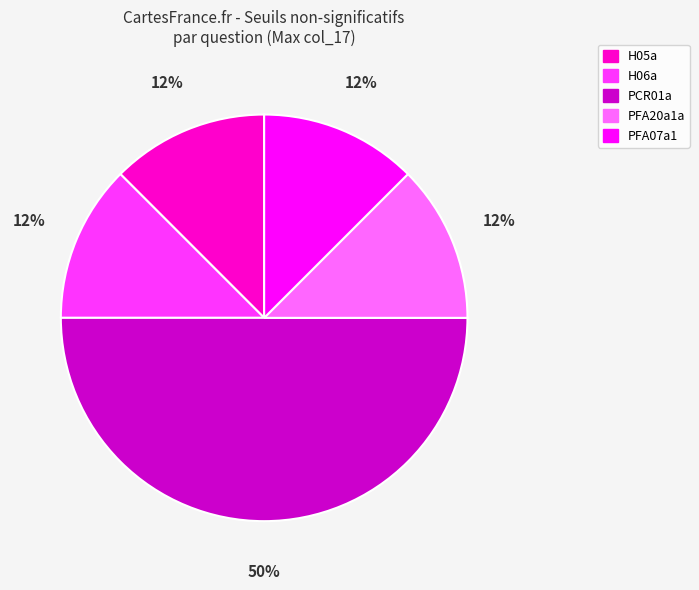

To the nearest percent, what is the average slice percentage?

20%